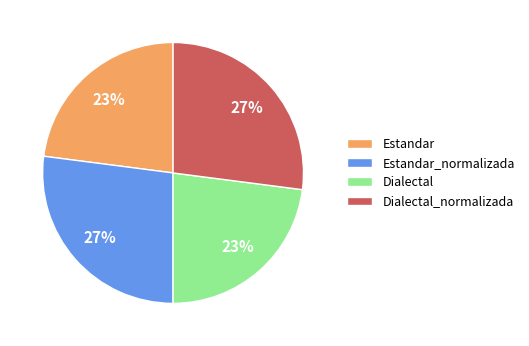

Between Estandar and Estandar_normalizada, which is larger?

Estandar_normalizada